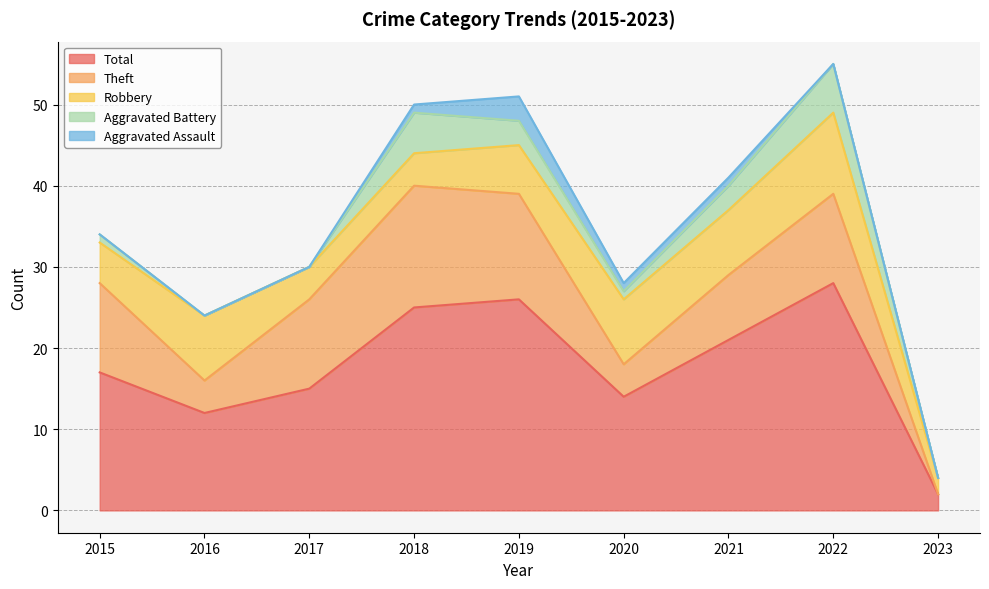

What is the lowest value of the Robbery series?

2